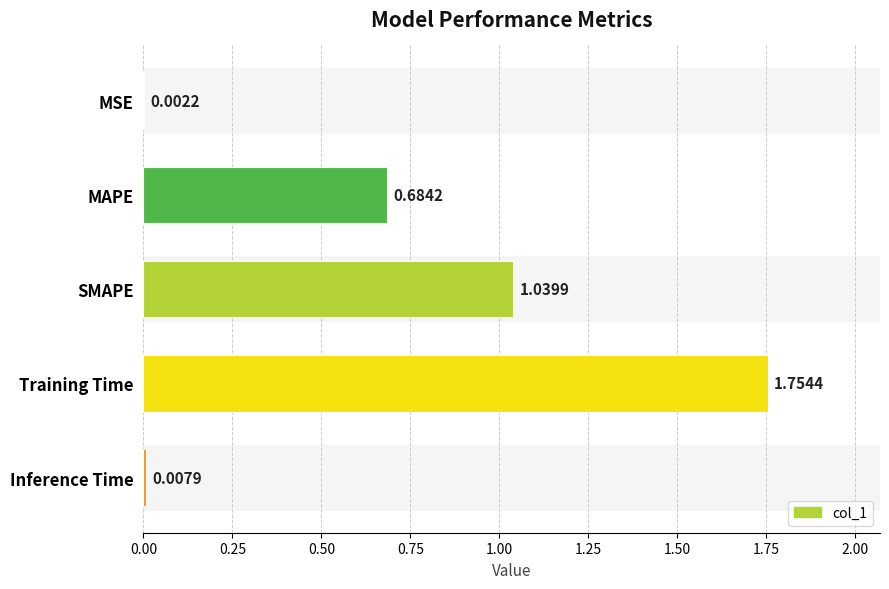

Are the bars grouped side by side (vs. stacked)?

No